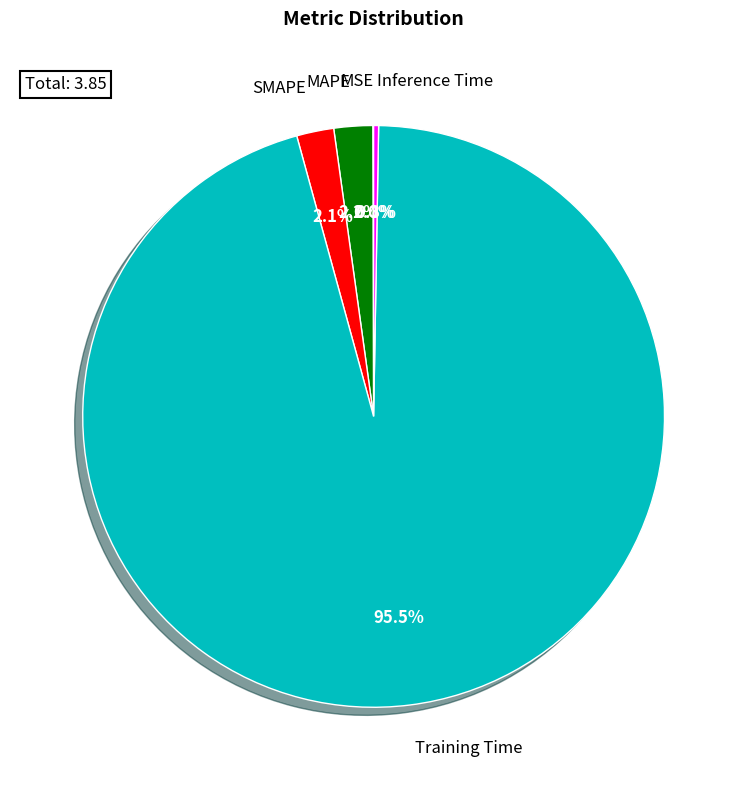

What percentage is the MAPE slice, to the nearest percent?

2%